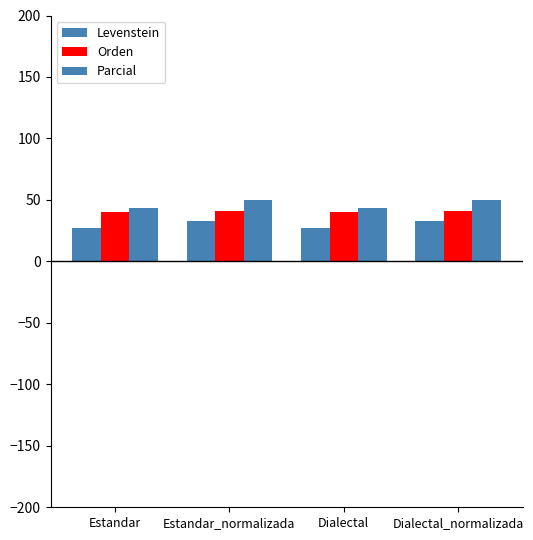

Which category has the highest value across all series?

Estandar_normalizada